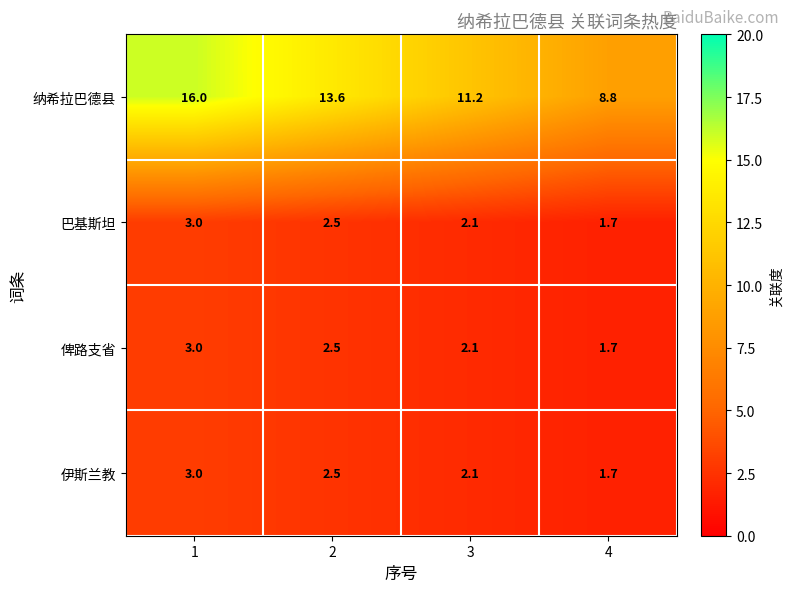

What is the difference between the maximum and second lowest values in the 纳希拉巴德县 series?

4.8